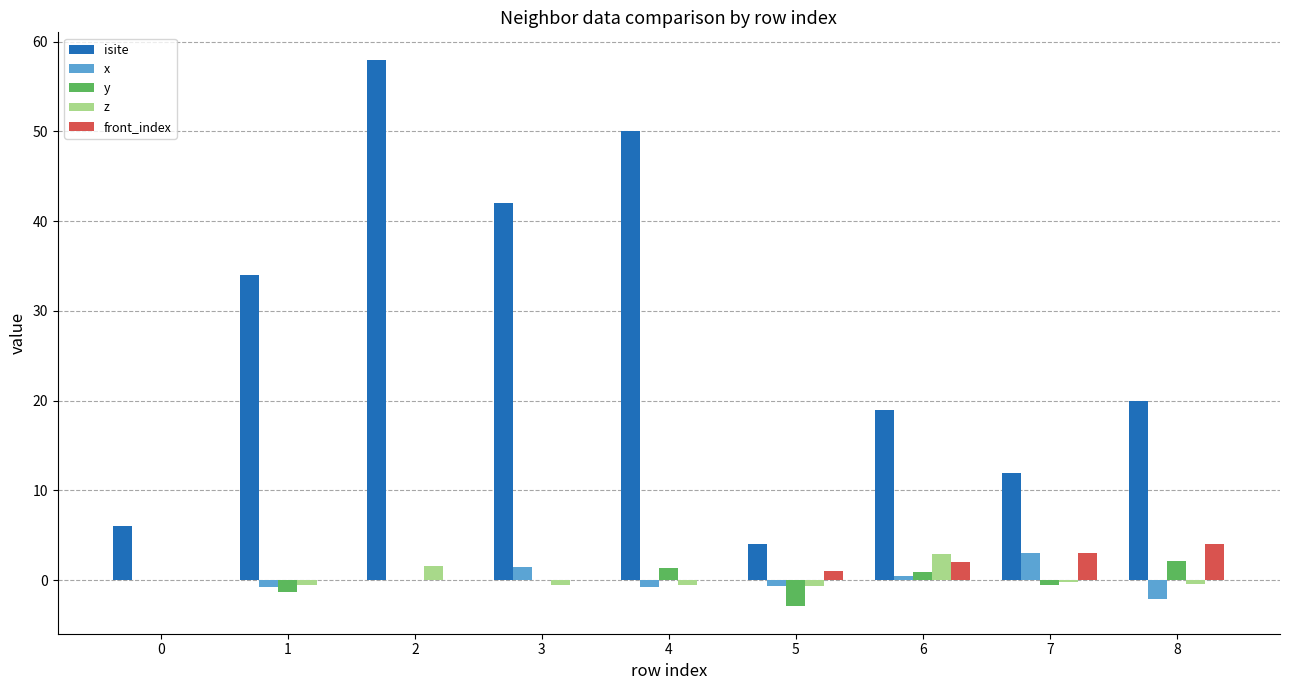

What is the sum of all z values?

1.7